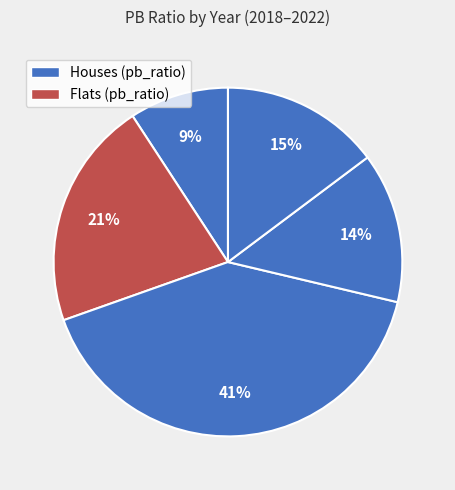

How many slices are in this pie chart?

5